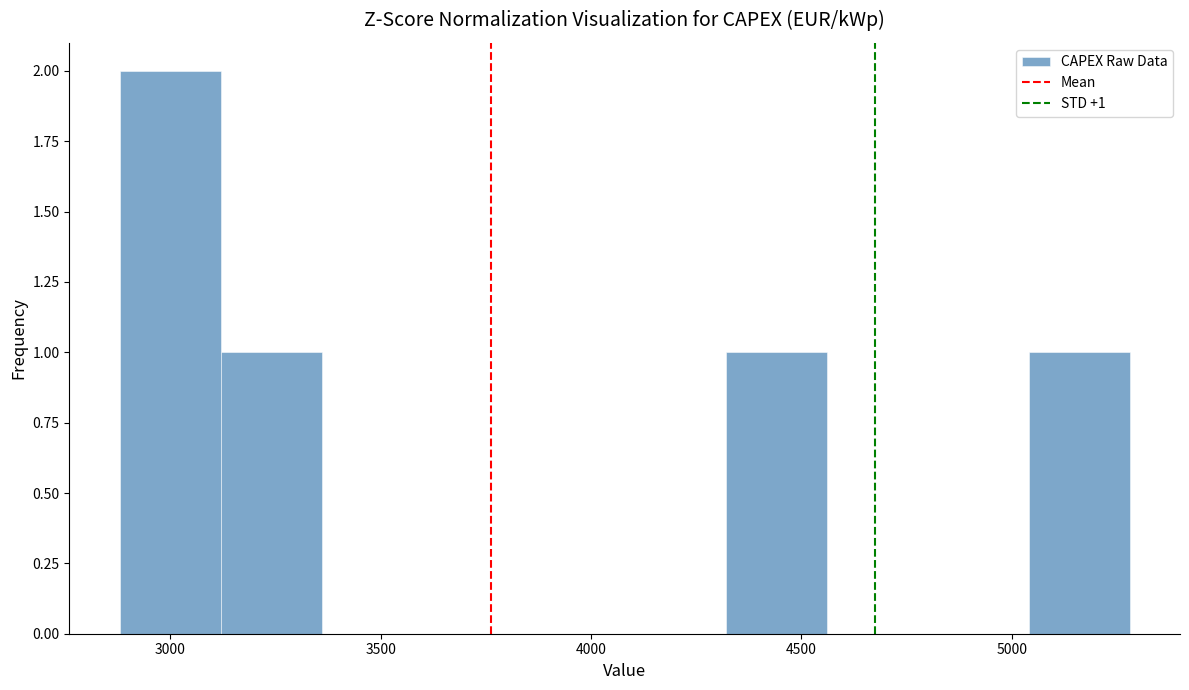

Over which range of the x-axis is the bar tallest?

2880 to 3120